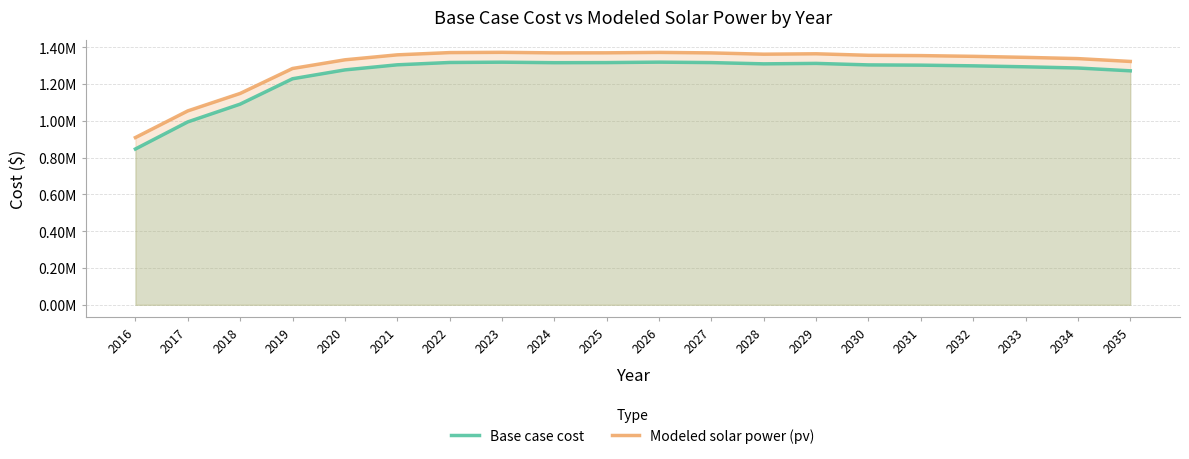

Where is Base case cost nearest to the value 1082825?

2018